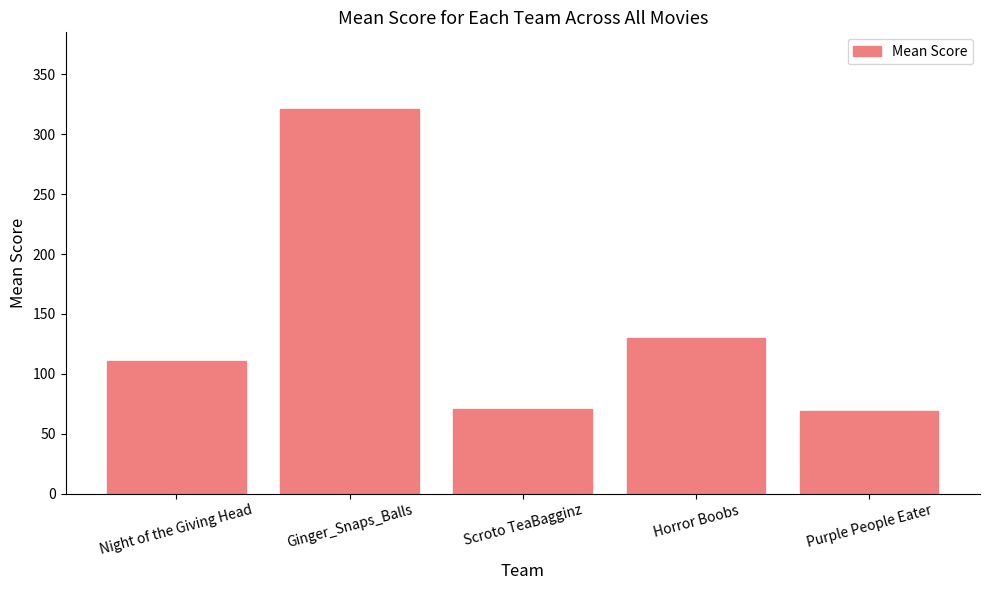

Where is the data nearest to the value 195?

Horror Boobs